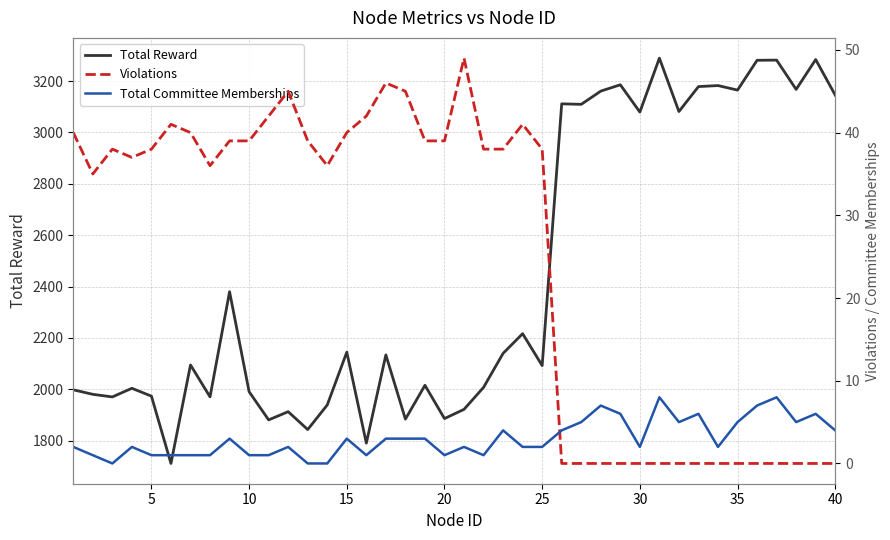

What is the difference between the maximum and minimum values in the Total Reward series?

1577.9